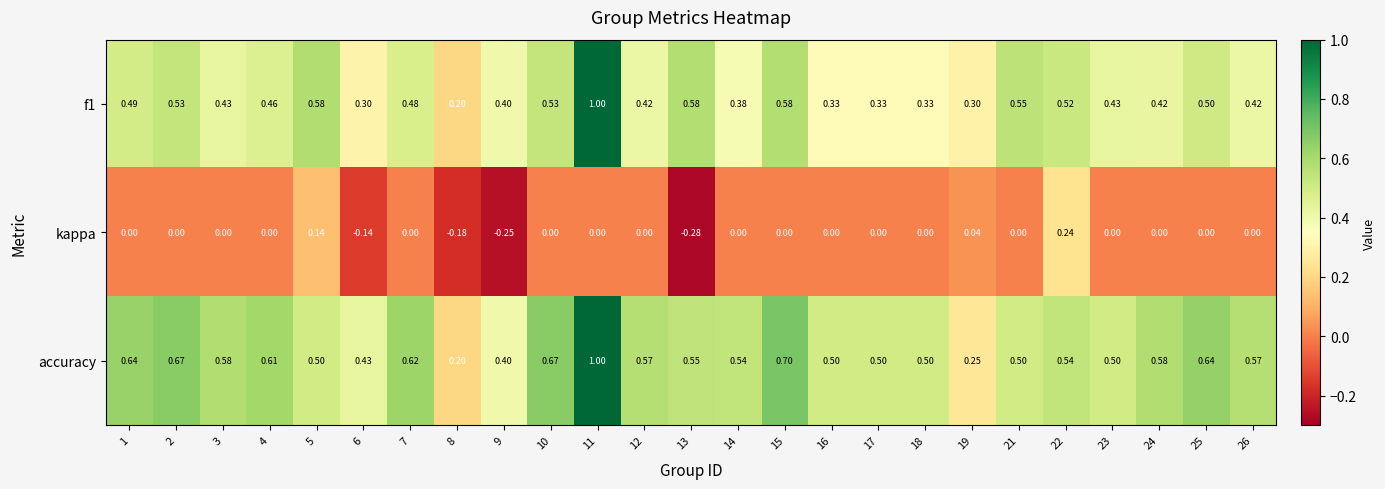

At 23, list the series in order from smallest to largest.

kappa, f1, accuracy